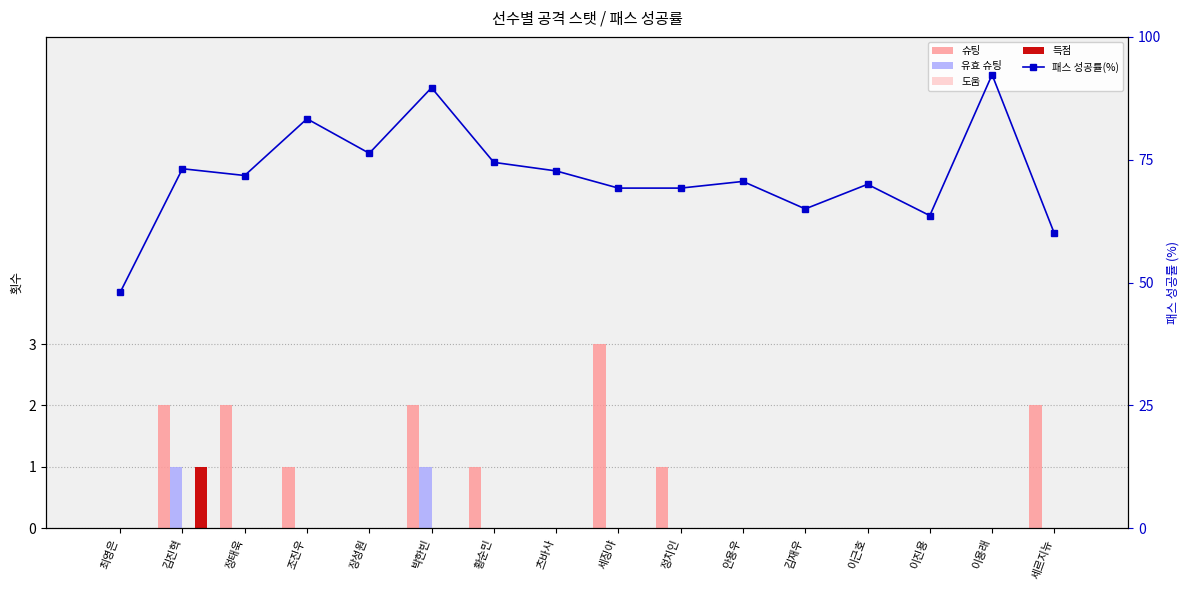

Rank the series at 김진혁 from lowest to highest value.

도움, 유효 슈팅, 득점, 슈팅, 패스 성공률(%)